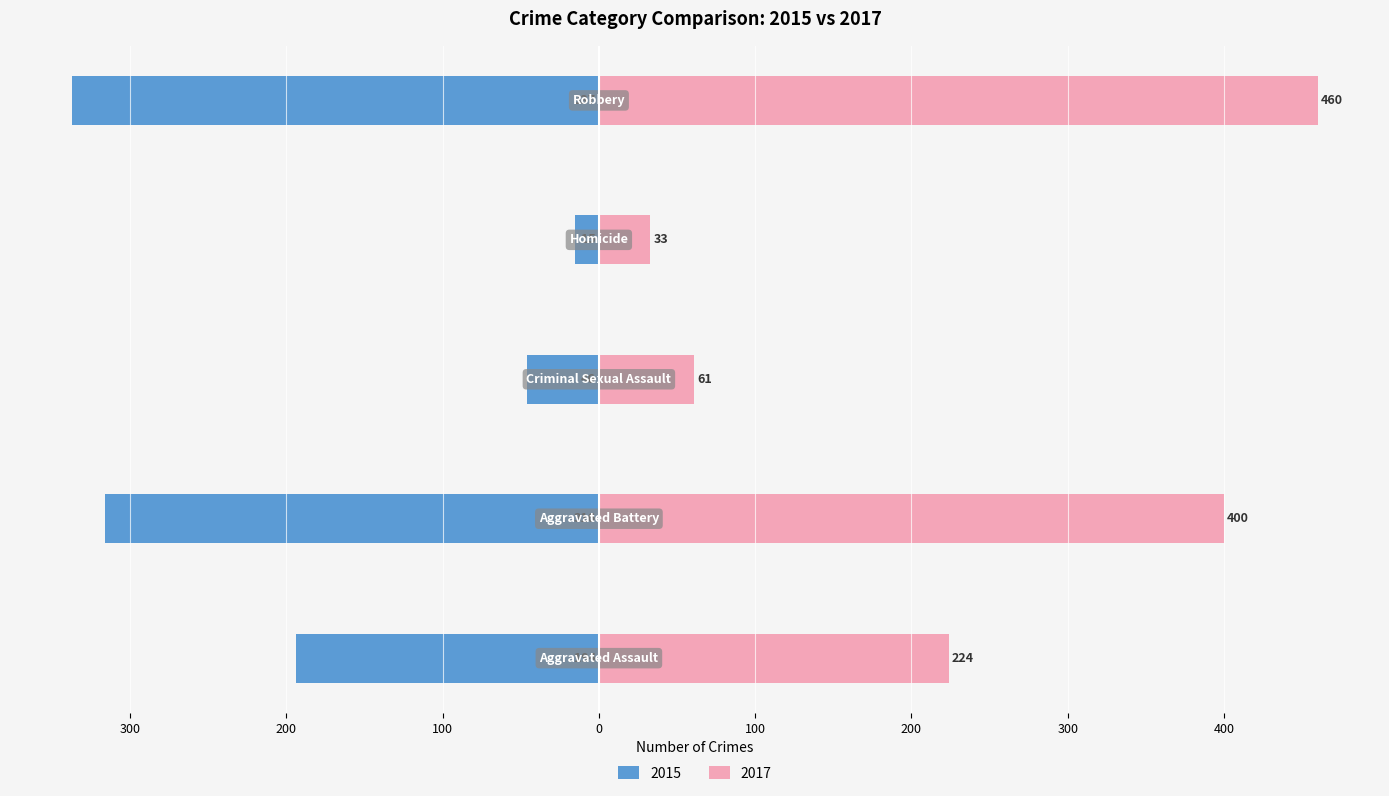

What is the highest value of the 2017 series?

460